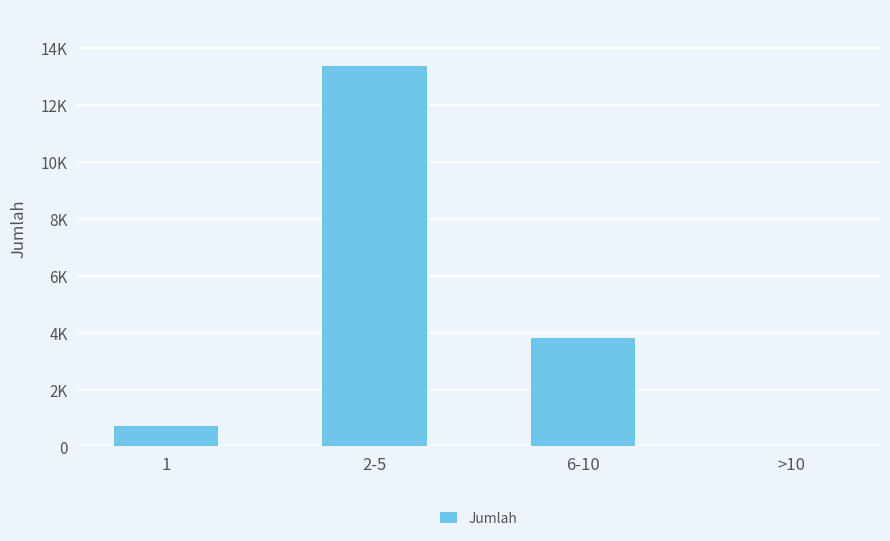

Are the bars horizontal?

No